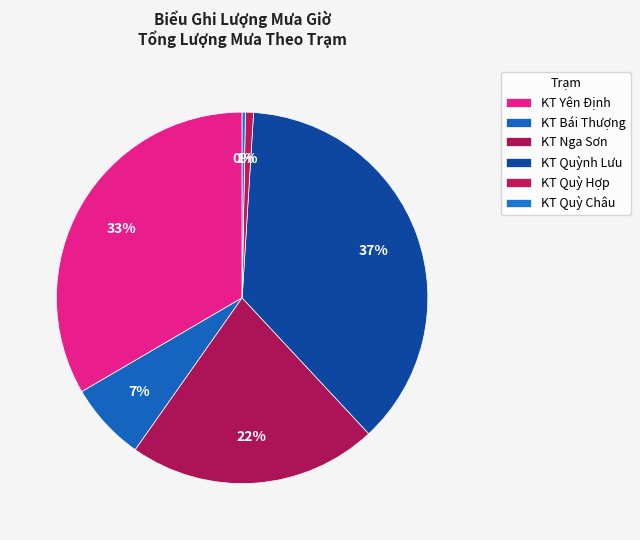

What is the smallest slice in the pie chart?

KT Quỳ Châu